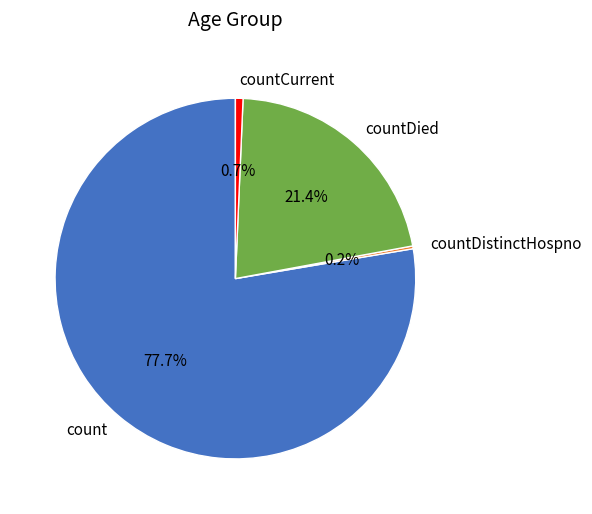

Which slice represents more than half of the pie?

count